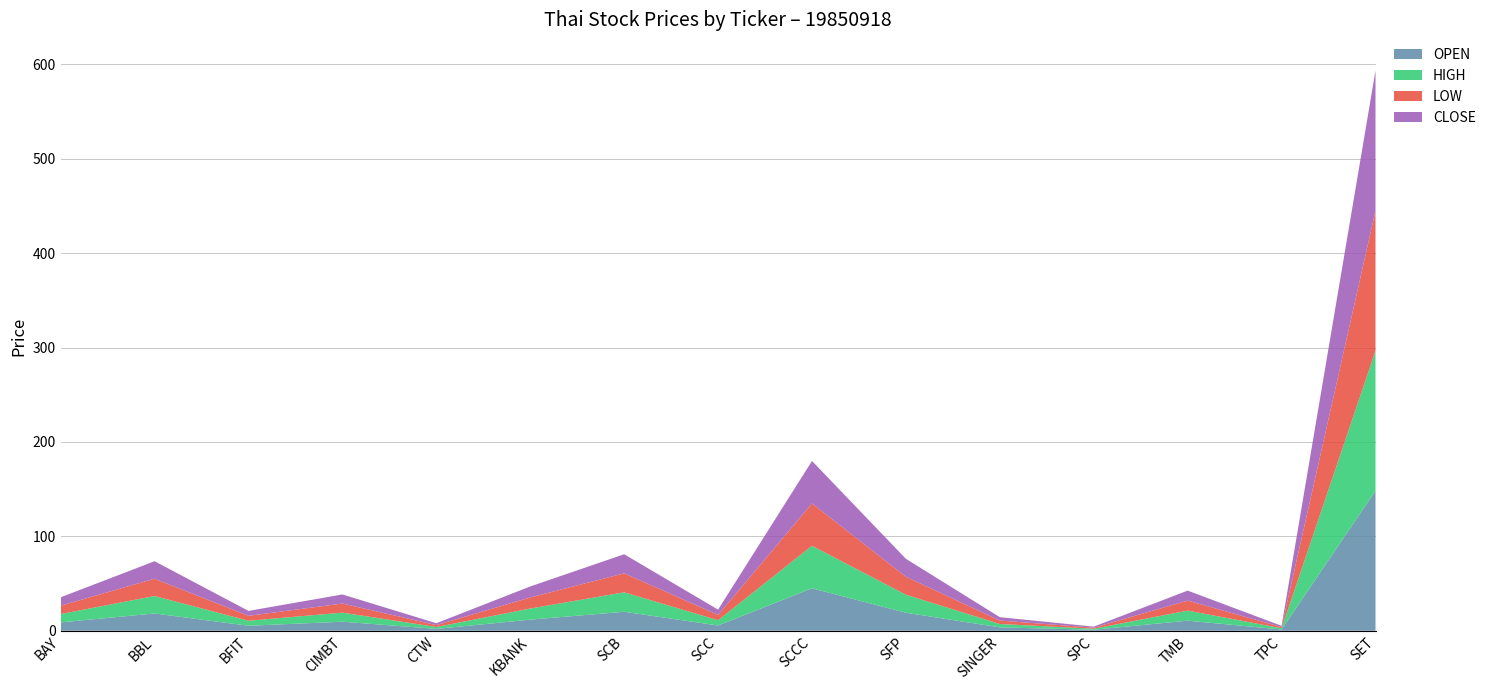

Reading right to left, what are all the values shown in this chart?

OPEN: SET=148.3	TPC=1.3	TMB=10.7	SPC=1.1	SINGER=3.6	SFP=19.1	SCCC=45.0	SCC=5.6	SCB=20.1	KBANK=11.8	CTW=2.0	CIMBT=9.6	BFIT=5.3	BBL=18.3	BAY=8.9
HIGH: SET=148.3	TPC=1.3	TMB=10.7	SPC=1.1	SINGER=3.6	SFP=19.1	SCCC=45.0	SCC=5.6	SCB=20.6	KBANK=11.8	CTW=2.0	CIMBT=9.6	BFIT=5.3	BBL=18.5	BAY=8.9
LOW: SET=148.3	TPC=1.3	TMB=10.6	SPC=1.1	SINGER=3.6	SFP=19.0	SCCC=44.8	SCC=5.6	SCB=20.1	KBANK=11.7	CTW=2.0	CIMBT=9.6	BFIT=5.2	BBL=18.3	BAY=8.9
CLOSE: SET=148.3	TPC=1.3	TMB=10.6	SPC=1.1	SINGER=3.6	SFP=19.0	SCCC=45.0	SCC=5.6	SCB=20.2	KBANK=11.7	CTW=2.0	CIMBT=9.6	BFIT=5.2	BBL=18.5	BAY=8.9